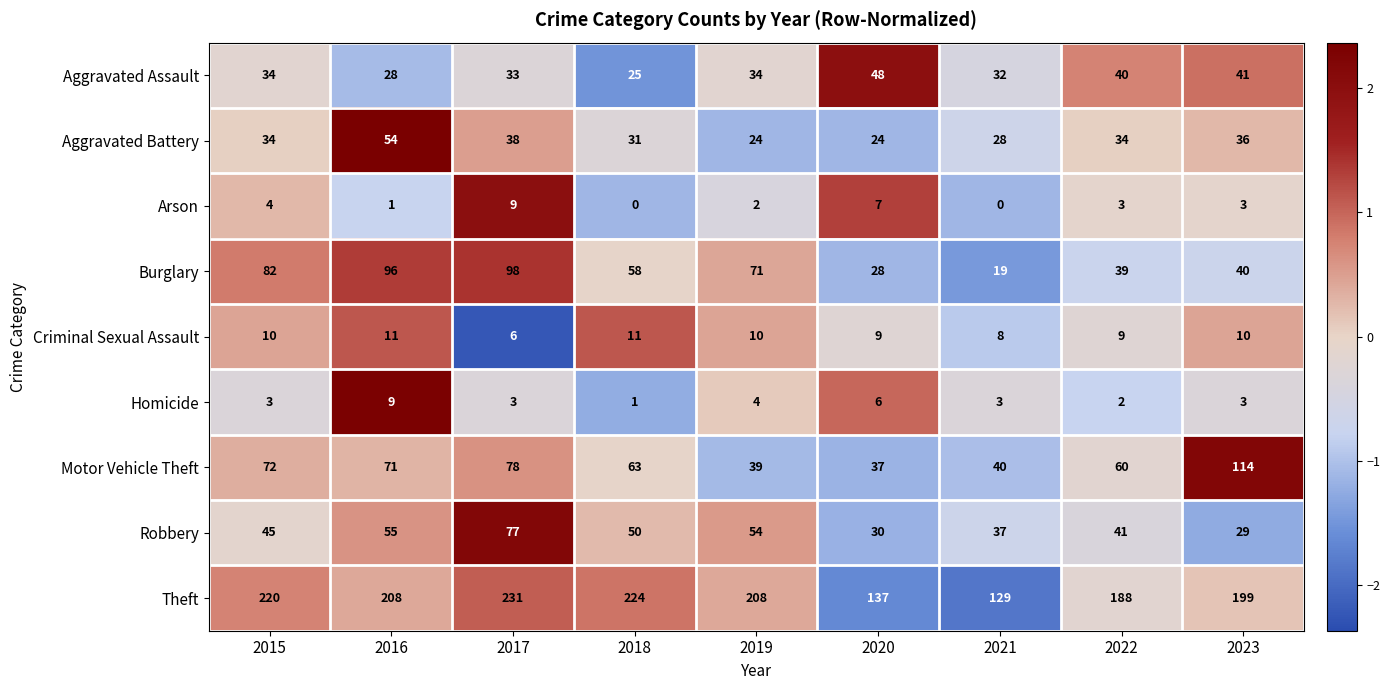

The Theft series shows 188 at 2022. True or false?

True